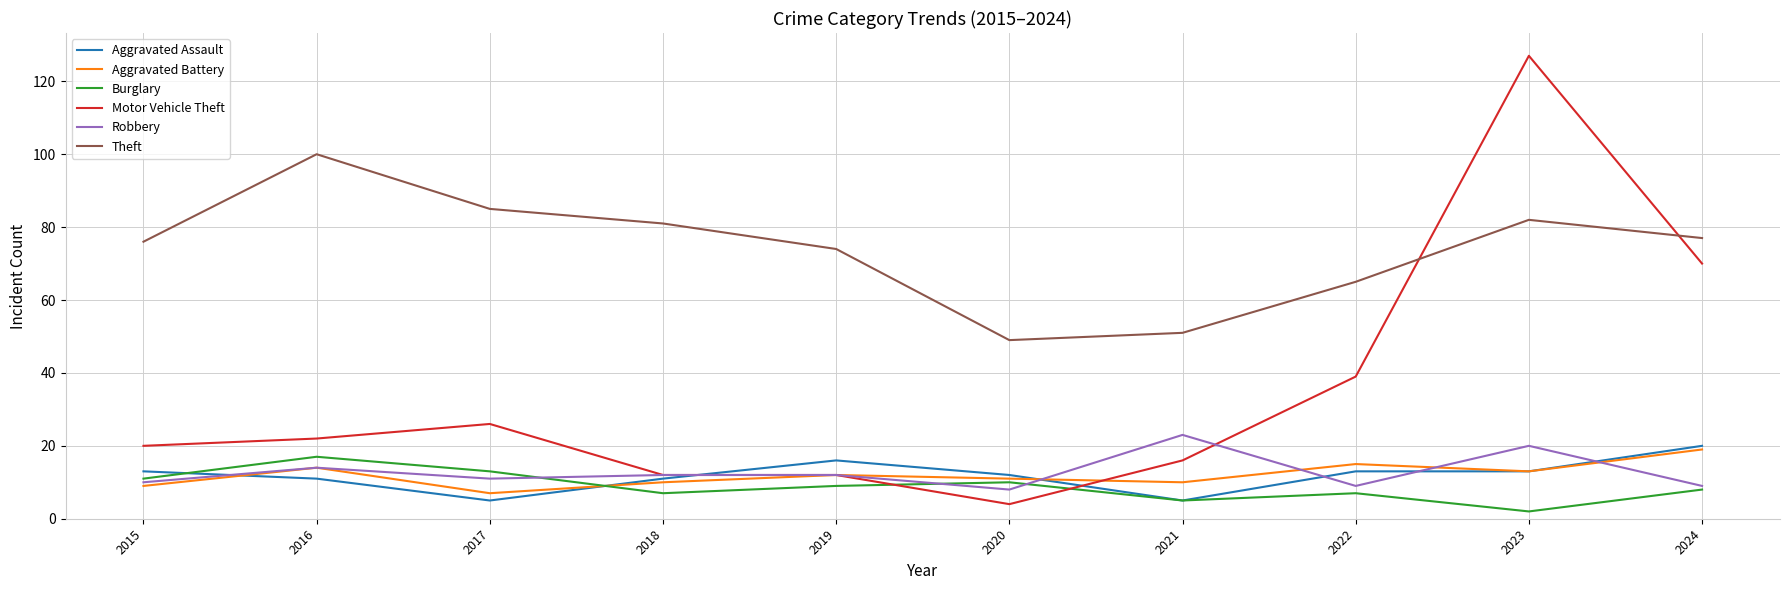

What is the sum of the Aggravated Battery values at 2023 and 2020?

24